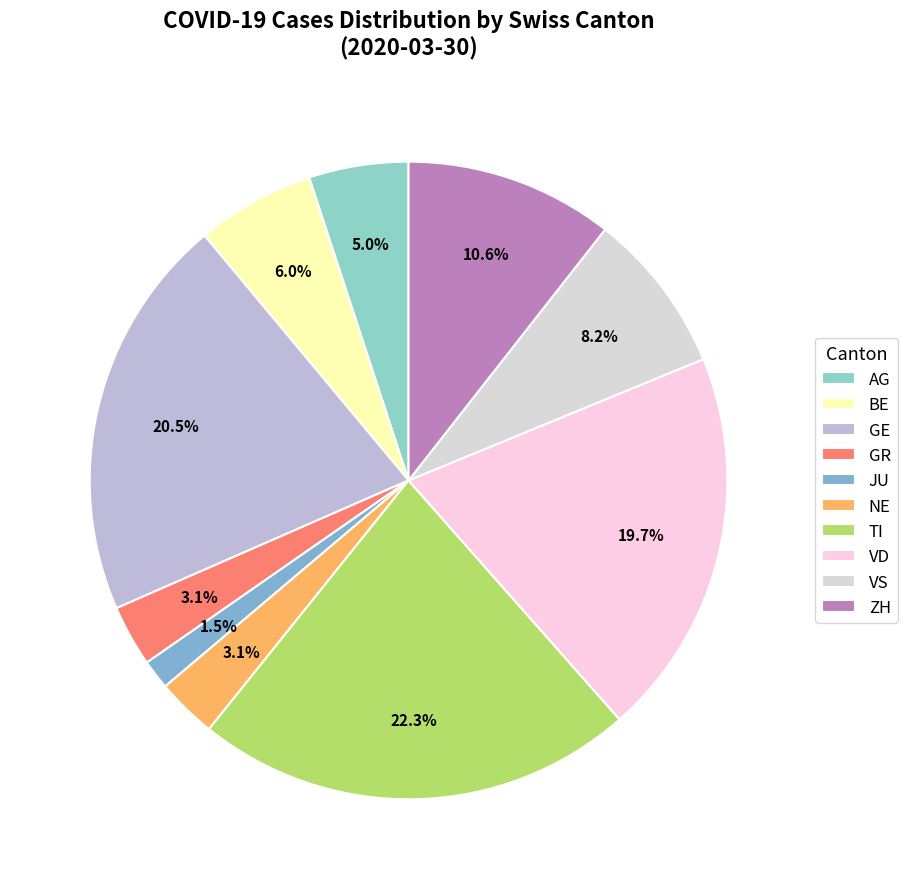

Which slice is the largest?

TI